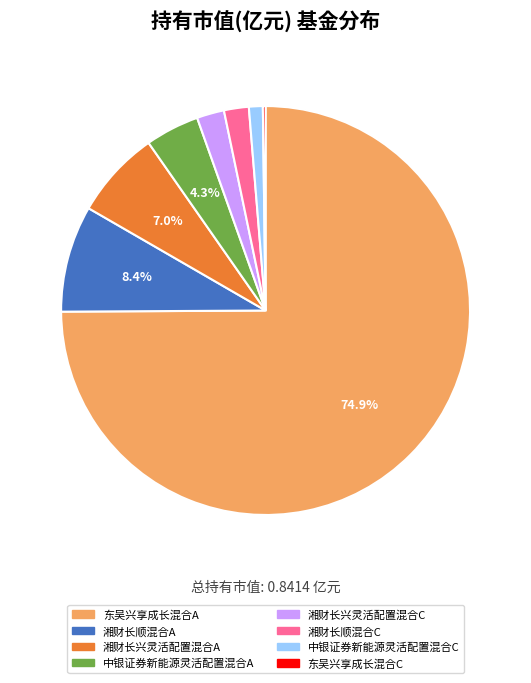

What is the largest slice in the pie chart?

东吴兴享成长混合A